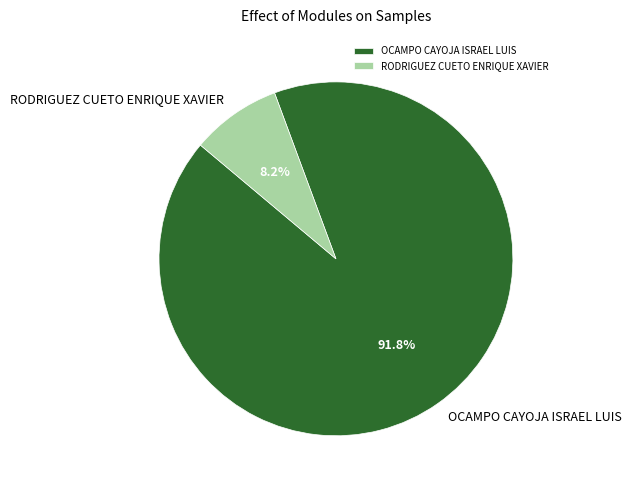

Which slice is the largest?

OCAMPO CAYOJA ISRAEL LUIS